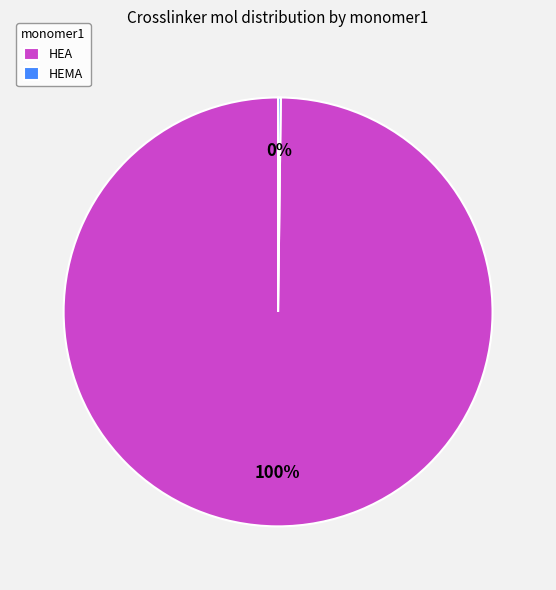

True or false: HEA accounts for 100% of the total.

True